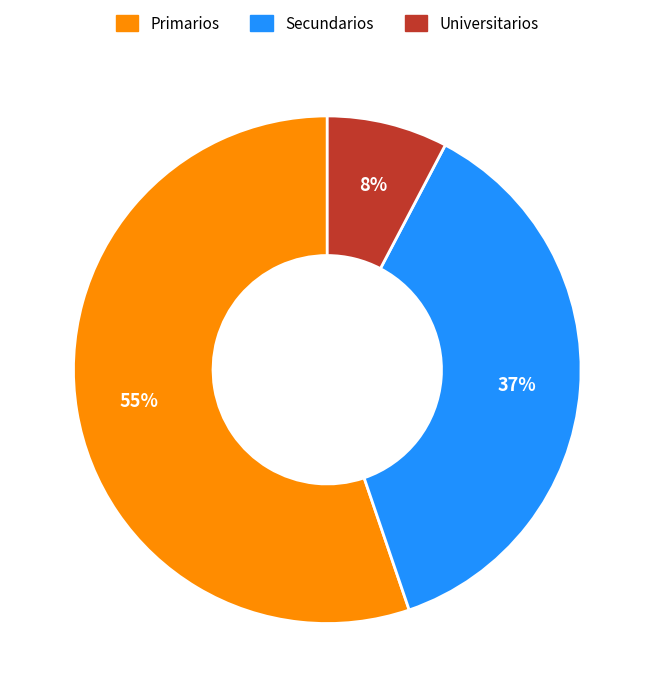

To the nearest percent, what is the average slice percentage?

33%